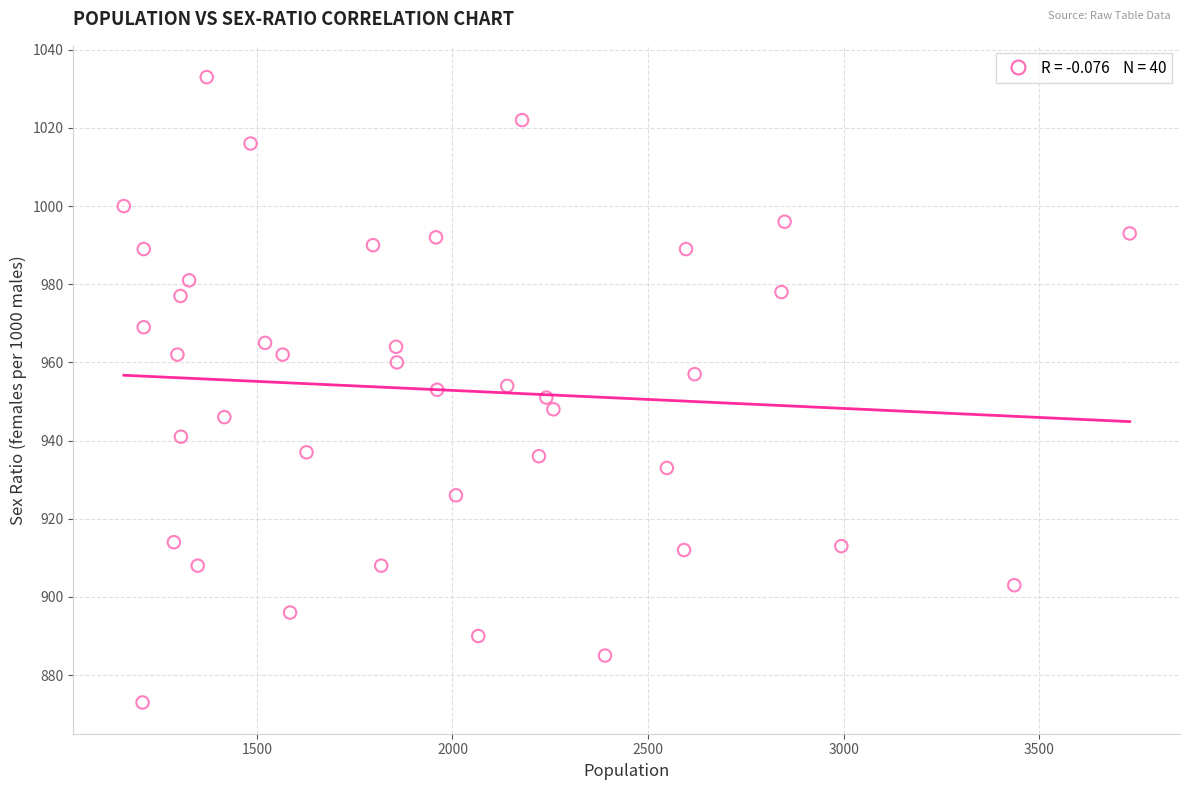

What is the range of X values (max minus min)?

2571